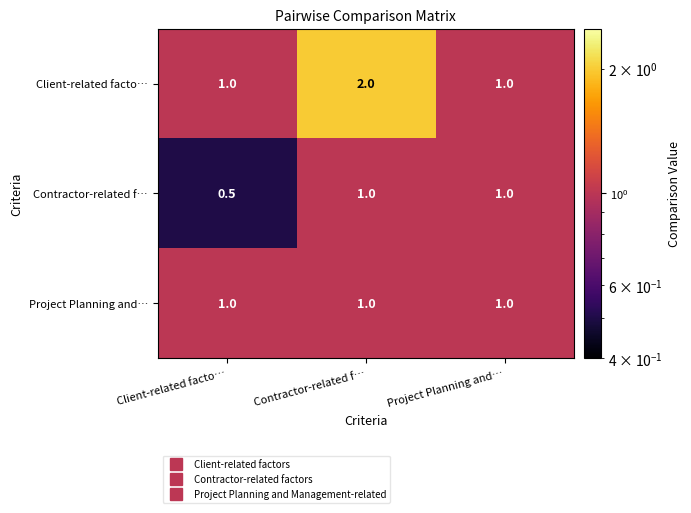

At which category is the sum across all series the highest?

Contractor-related f…